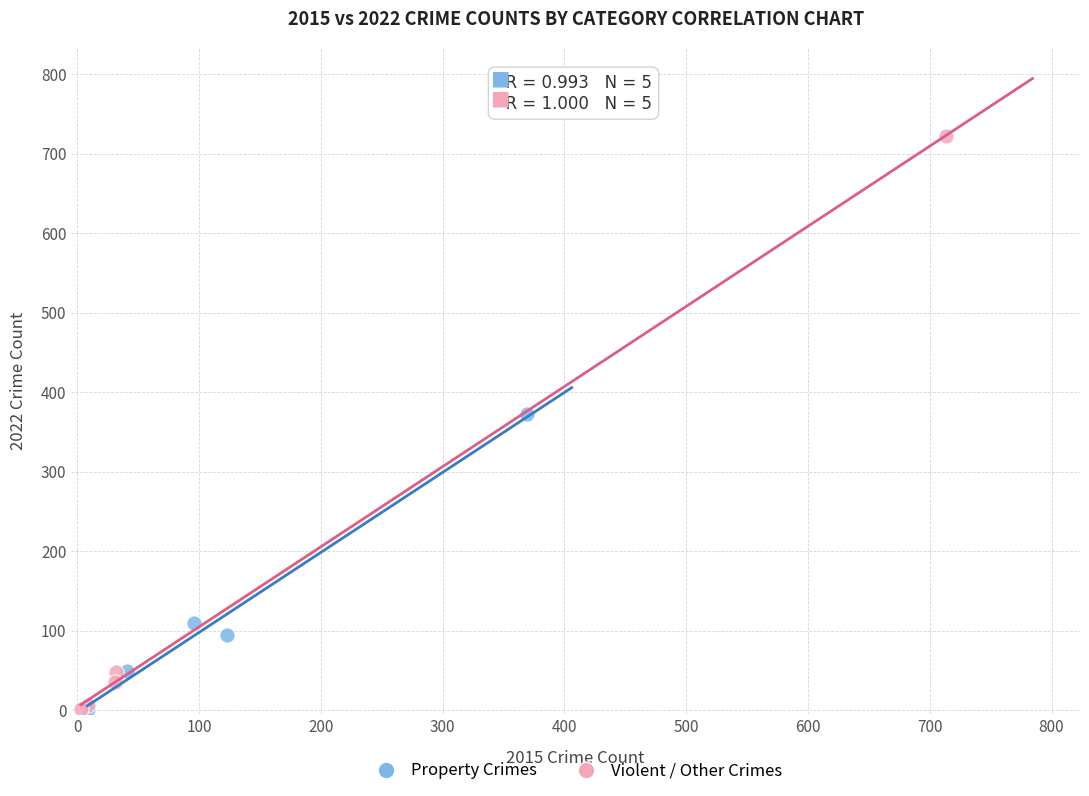

Which series has the largest Y range (max minus min)?

Violent / Other Crimes